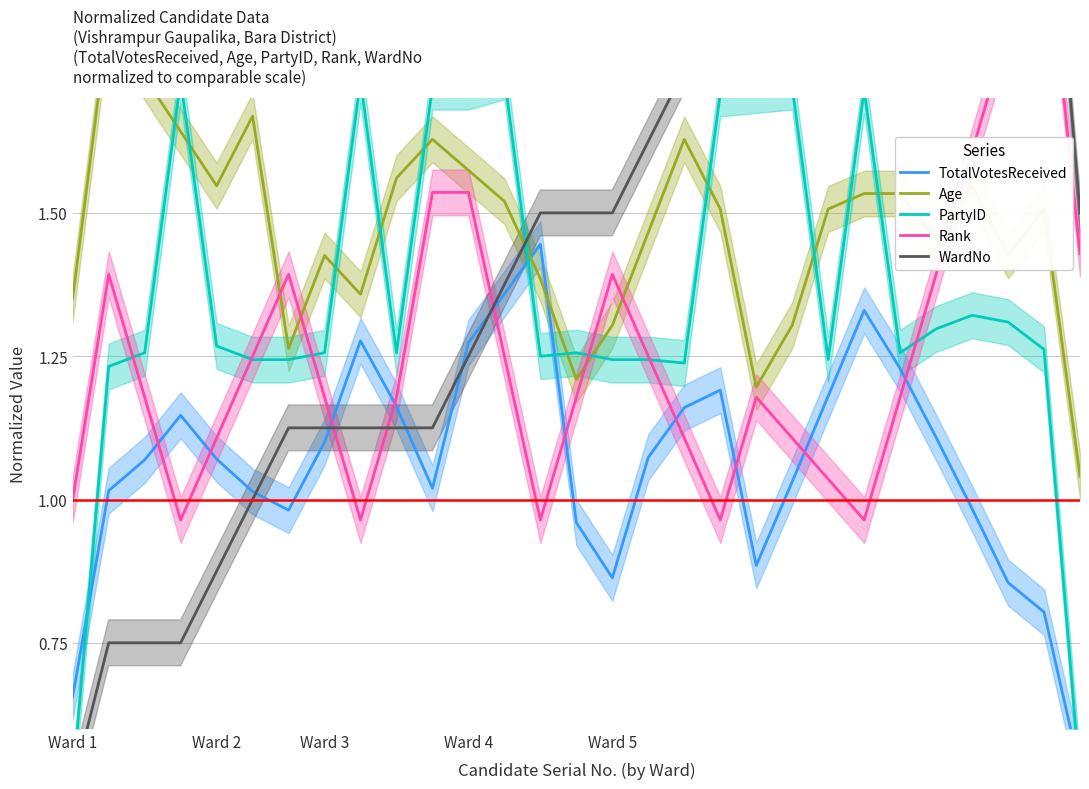

Which series has the widest spread of values?

WardNo